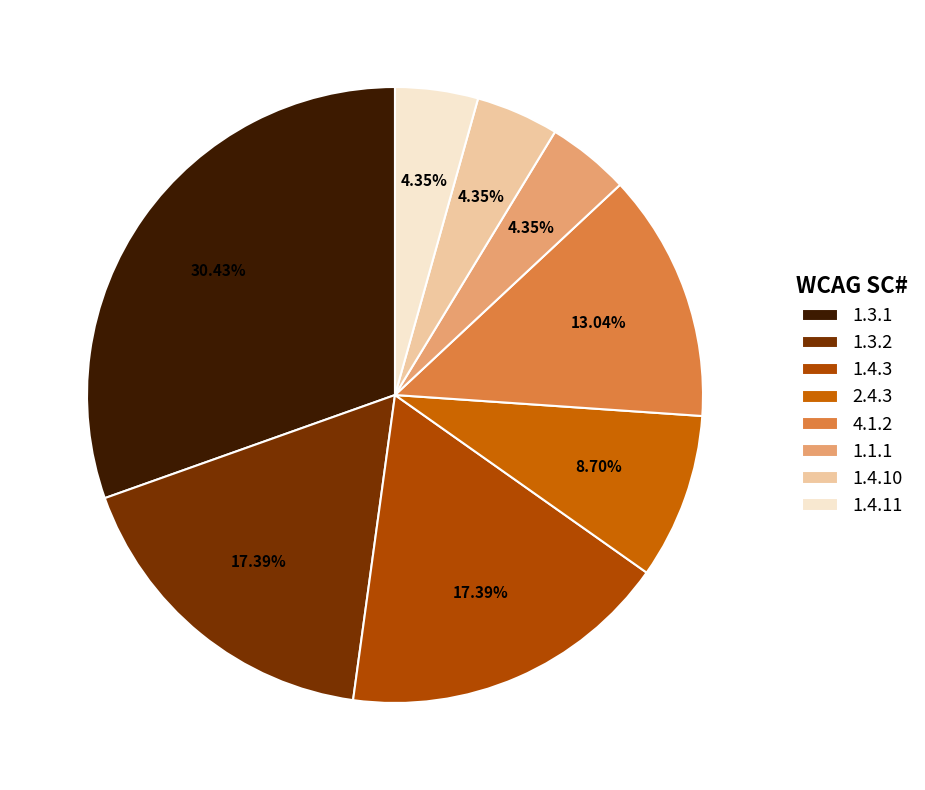

What portion of the pie excludes 1.3.2?

82.6%